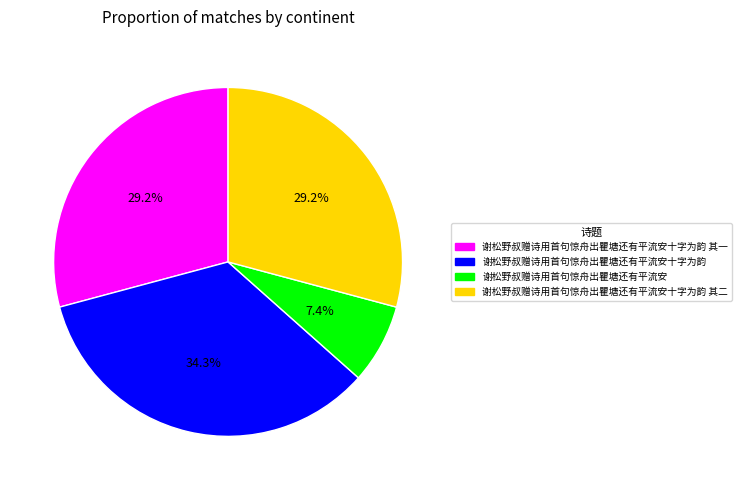

Is there a majority slice in this chart?

No